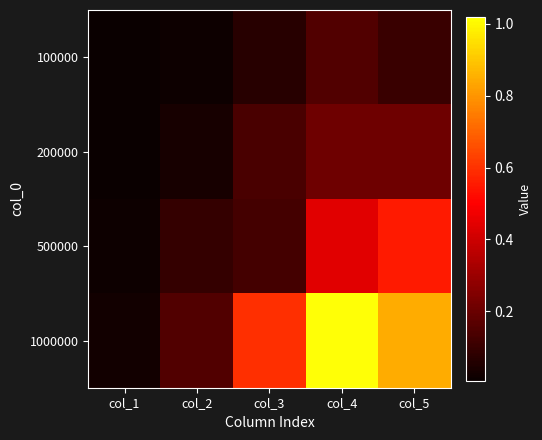

Which series has the largest range (max minus min)?

1000000